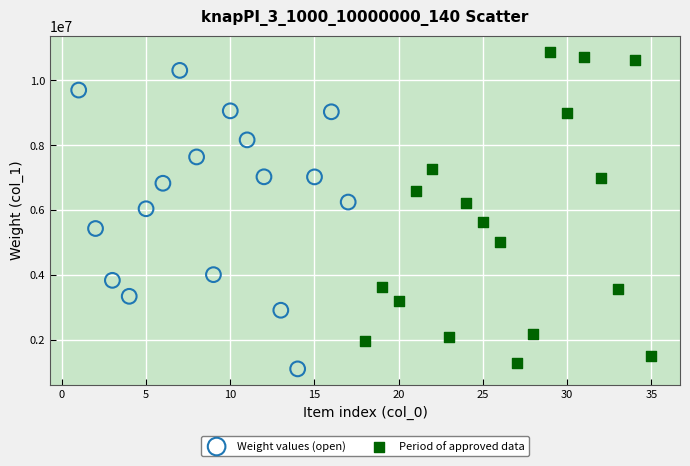

Which series has the largest Y range (max minus min)?

Period of approved data